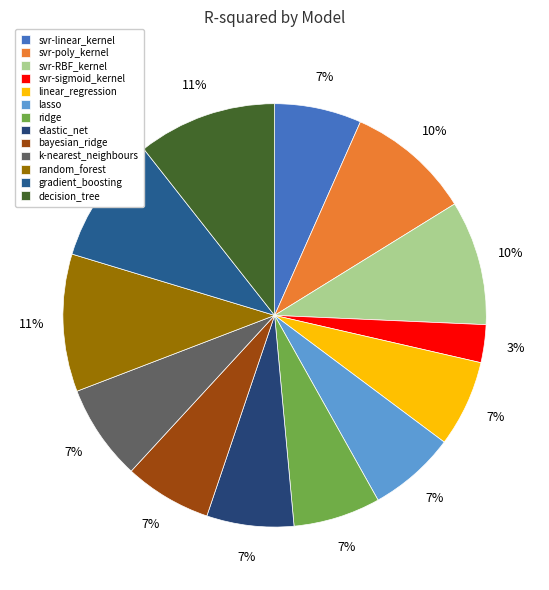

Count the number of slices in the pie.

13